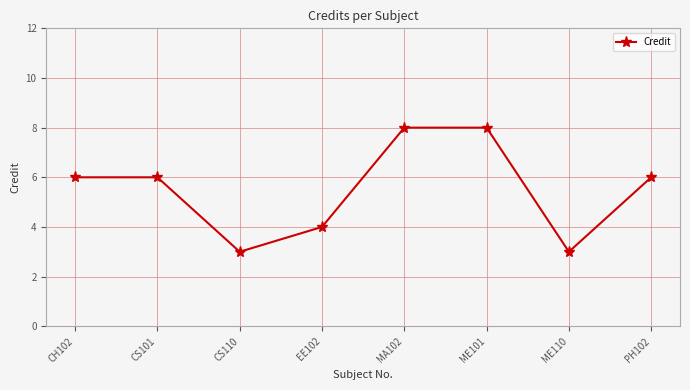

The chart shows a value of 6 at CH102. True or false?

True